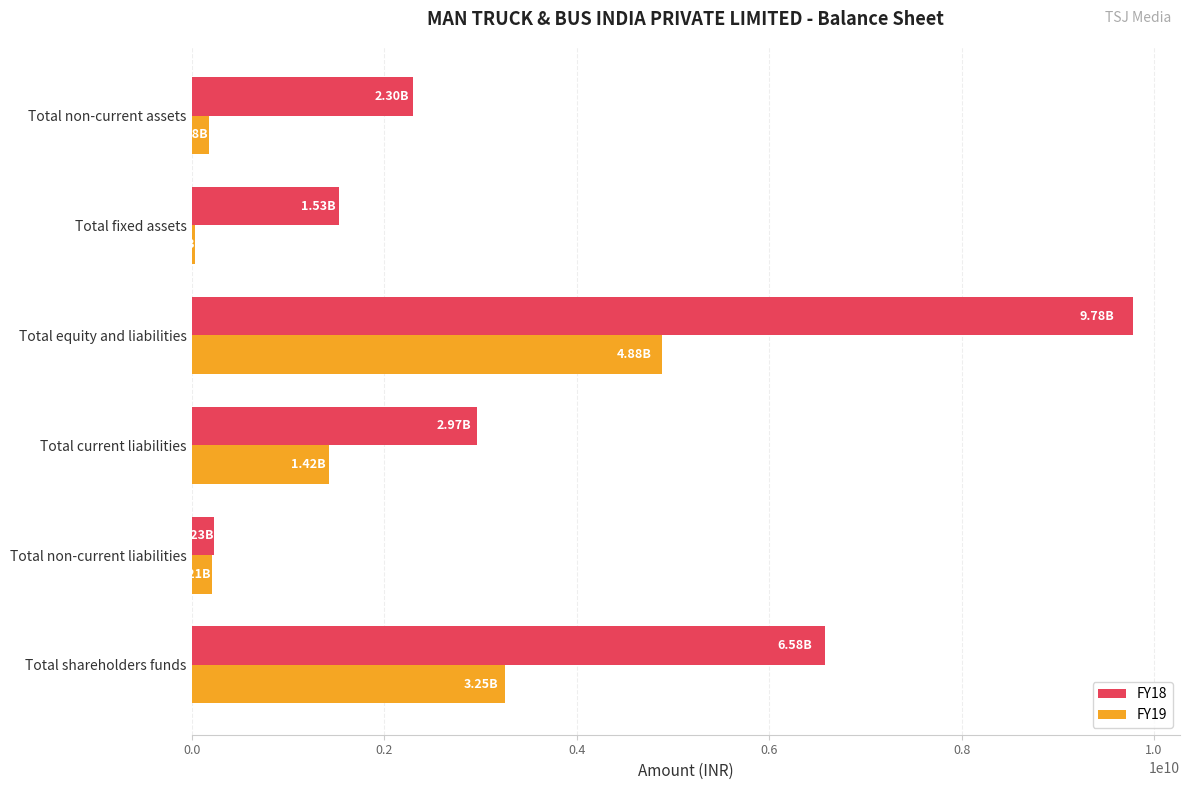

How many categories are shown in the chart?

6